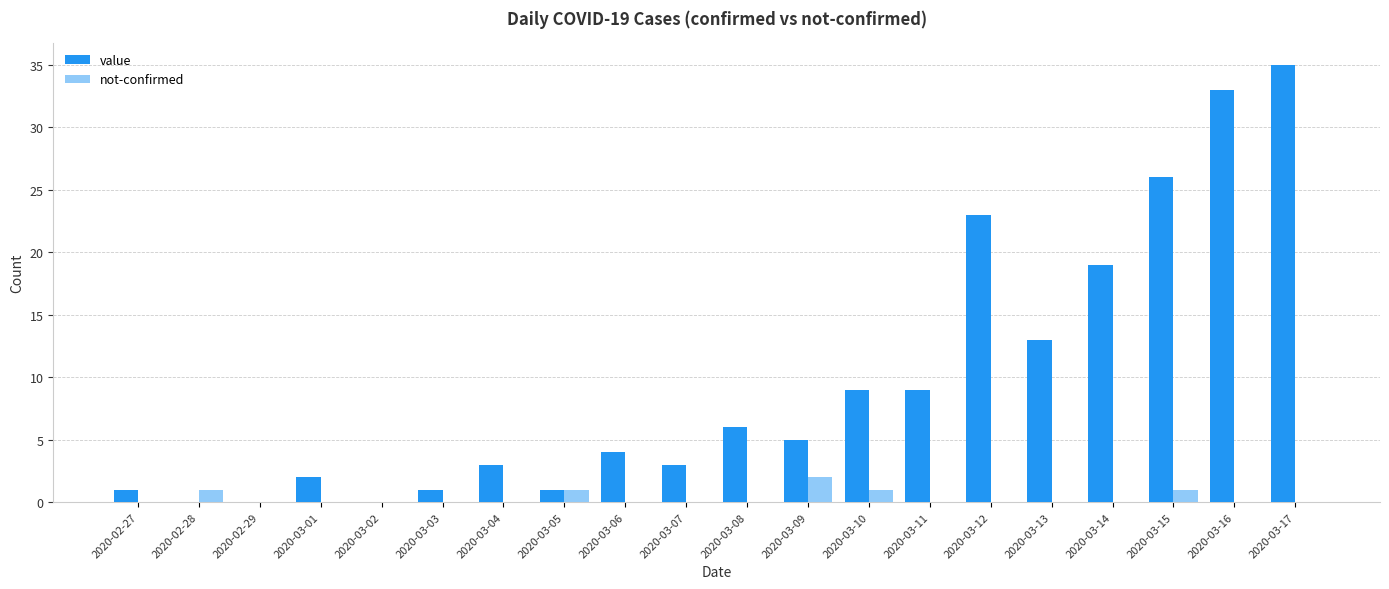

Reading right to left, extract all data points from this chart.

value: 2020-03-17=35	2020-03-16=33	2020-03-15=26	2020-03-14=19	2020-03-13=13	2020-03-12=23	2020-03-11=9	2020-03-10=9	2020-03-09=5	2020-03-08=6	2020-03-07=3	2020-03-06=4	2020-03-05=1	2020-03-04=3	2020-03-03=1	2020-03-02=0	2020-03-01=2	2020-02-29=0	2020-02-28=0	2020-02-27=1
not-confirmed: 2020-03-17=0	2020-03-16=0	2020-03-15=1	2020-03-14=0	2020-03-13=0	2020-03-12=0	2020-03-11=0	2020-03-10=1	2020-03-09=2	2020-03-08=0	2020-03-07=0	2020-03-06=0	2020-03-05=1	2020-03-04=0	2020-03-03=0	2020-03-02=0	2020-03-01=0	2020-02-29=0	2020-02-28=1	2020-02-27=0